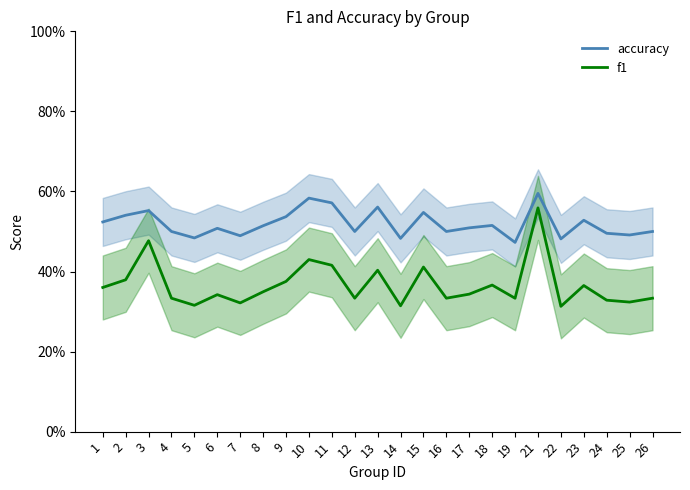

What is the approximate value of accuracy at 26?

0.5